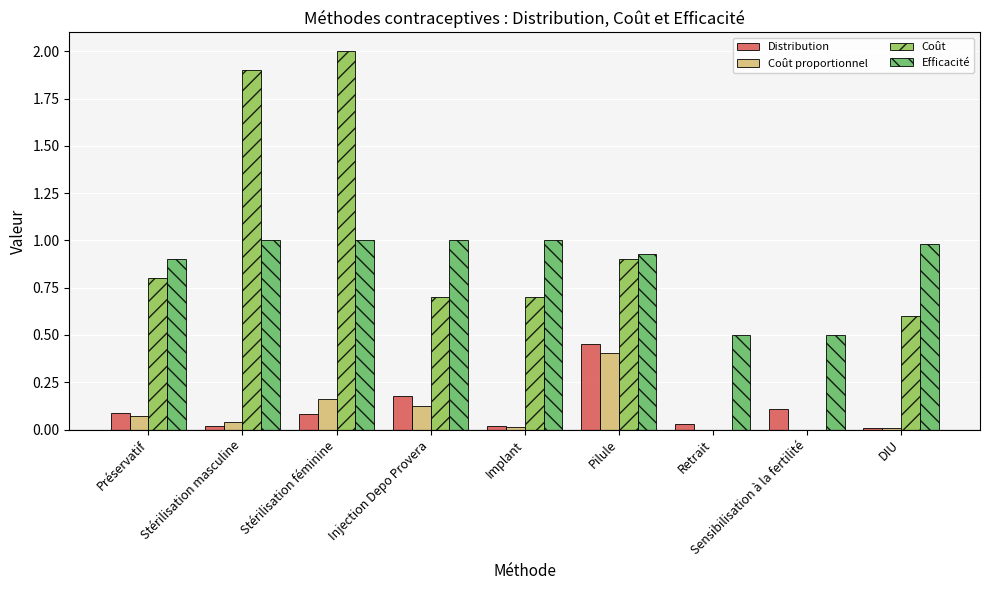

The value of Distribution at Injection Depo Provera is 0.3. True or false?

False